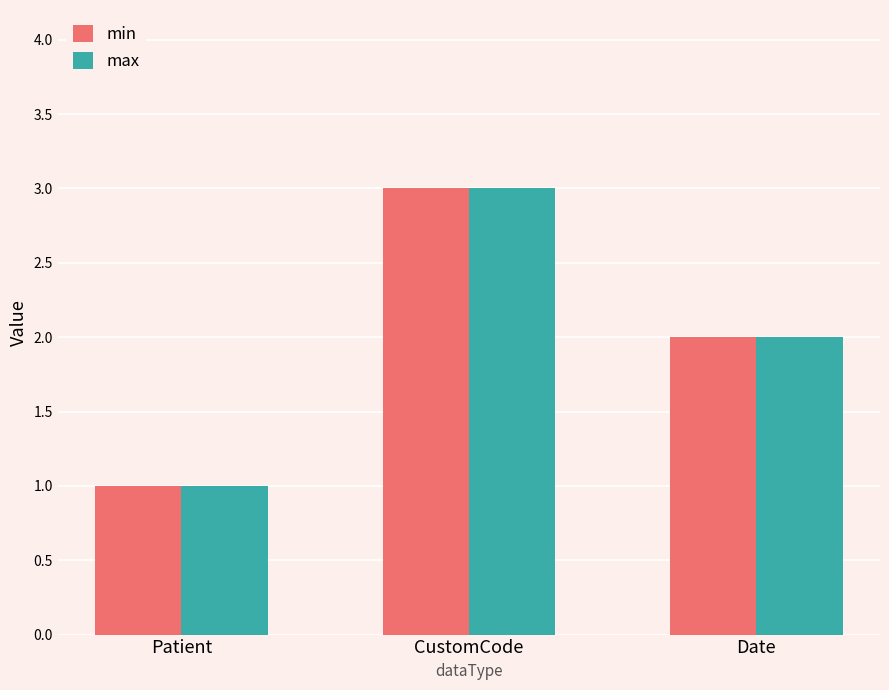

At which category is the sum across all series the highest?

CustomCode